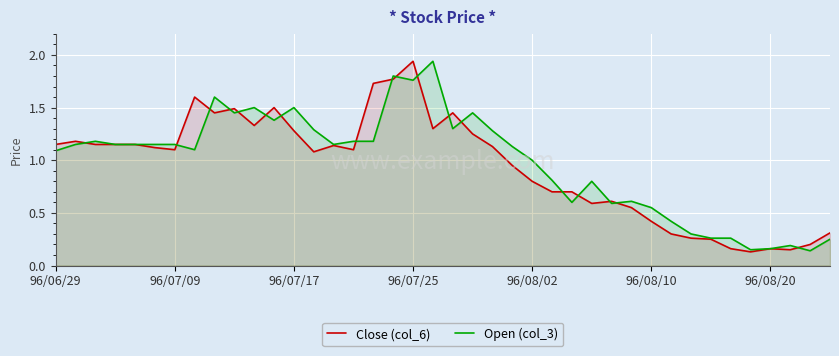

True or false: Open (col_3) and Close (col_6) intersect in this chart.

True